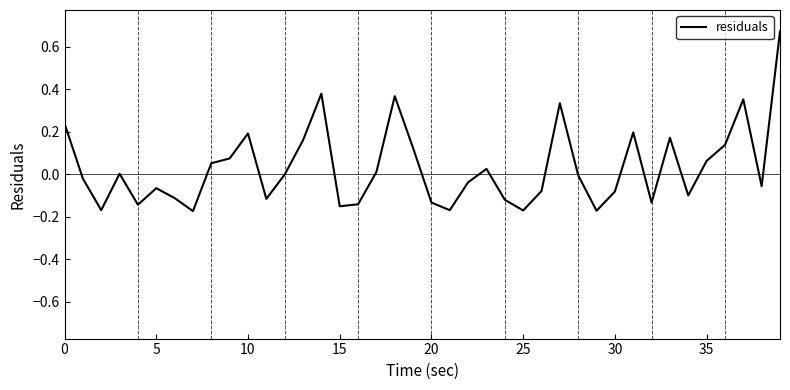

What is the difference between the maximum and minimum values?

0.8